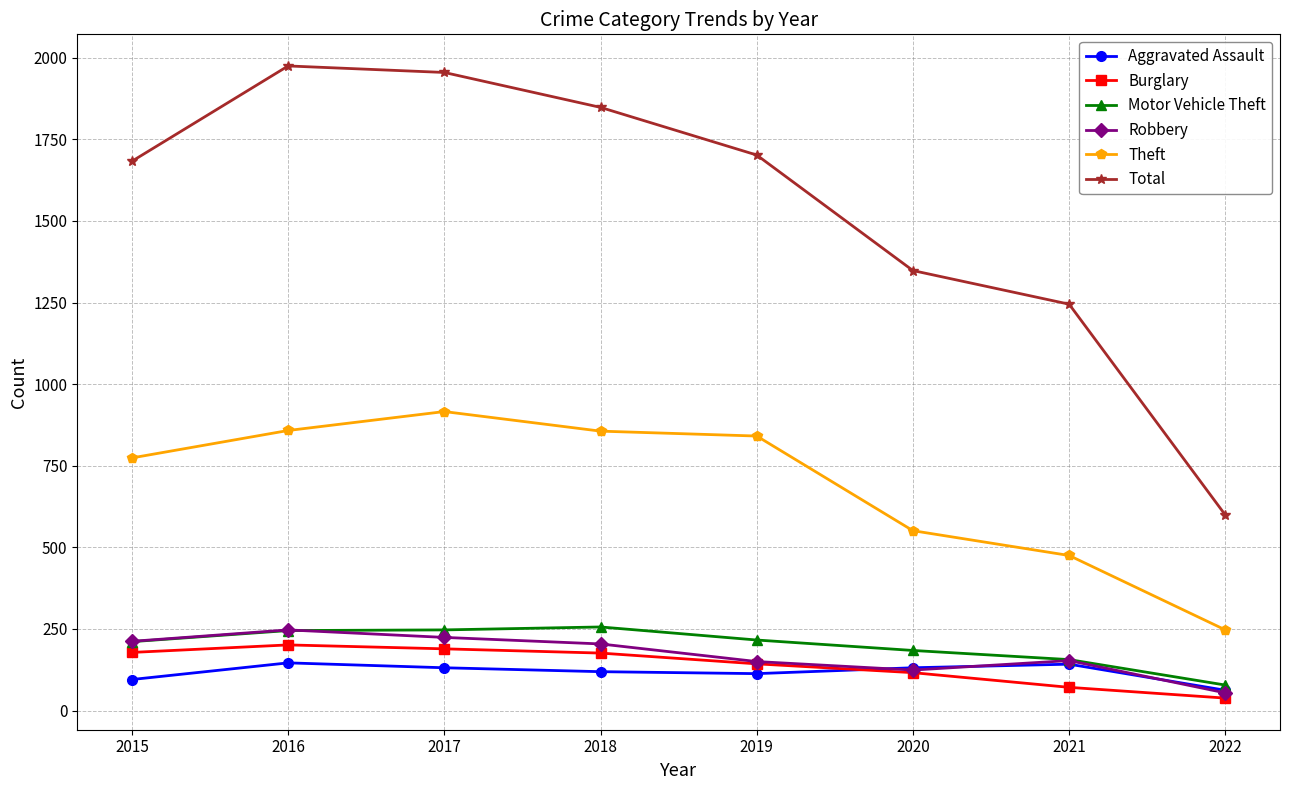

True or false: Theft and Burglary cross at least once.

False